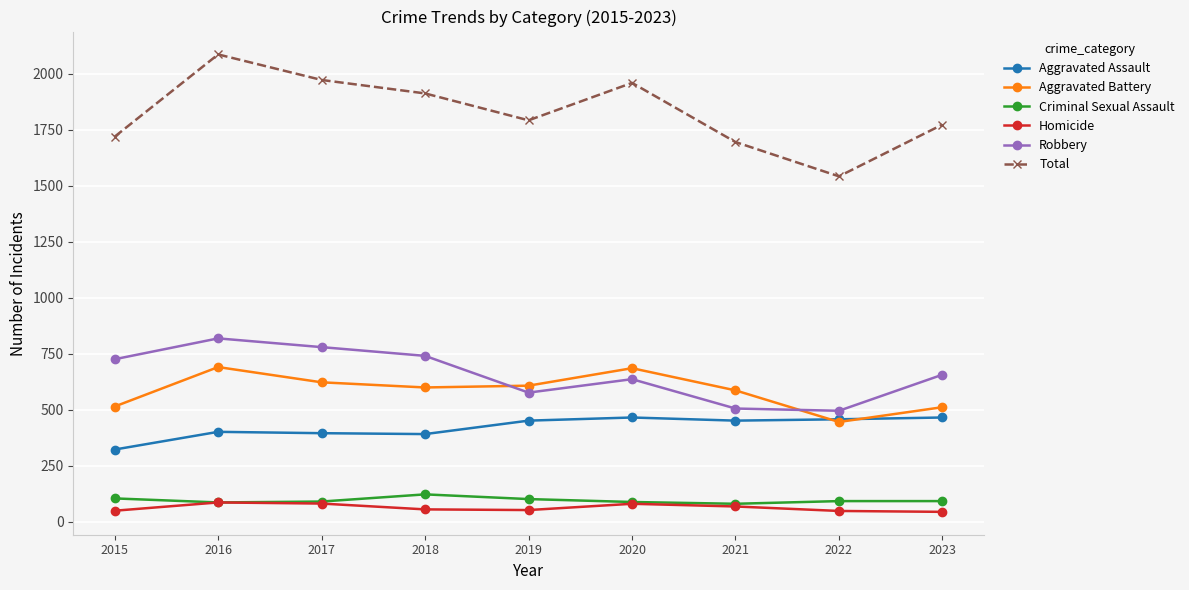

How many distinct data groups are displayed?

6